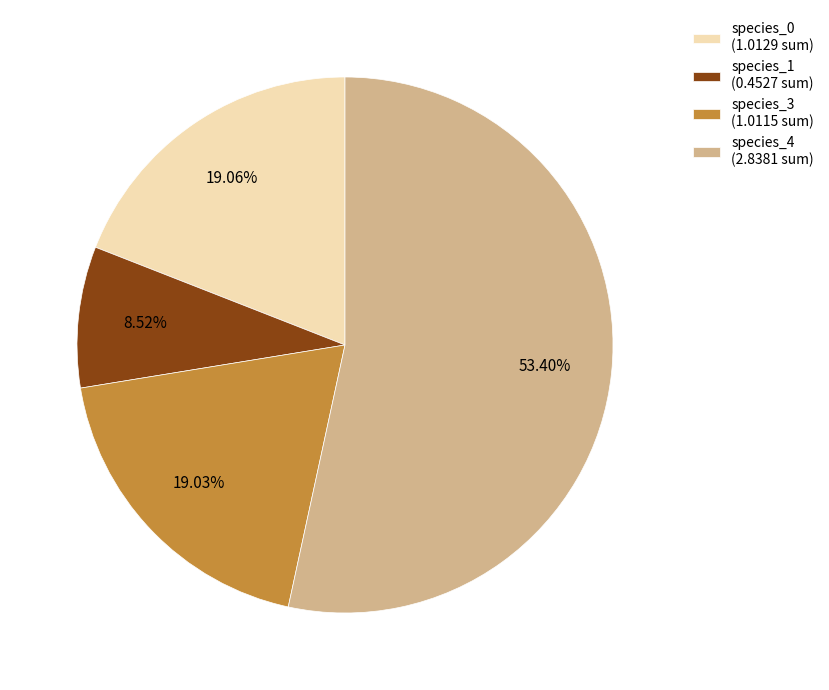

Does any single category account for the majority?

Yes